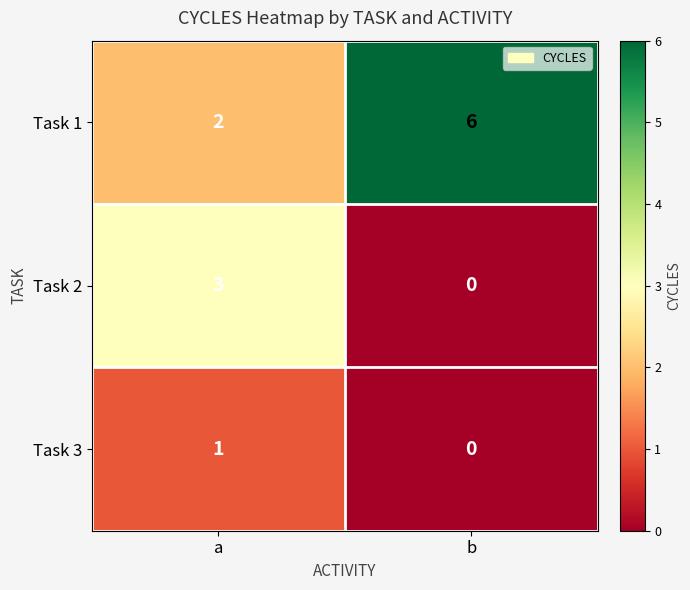

Reading left to right, what are all the values shown in this chart?

Task 1: a=2	b=6
Task 2: a=3	b=0
Task 3: a=1	b=0